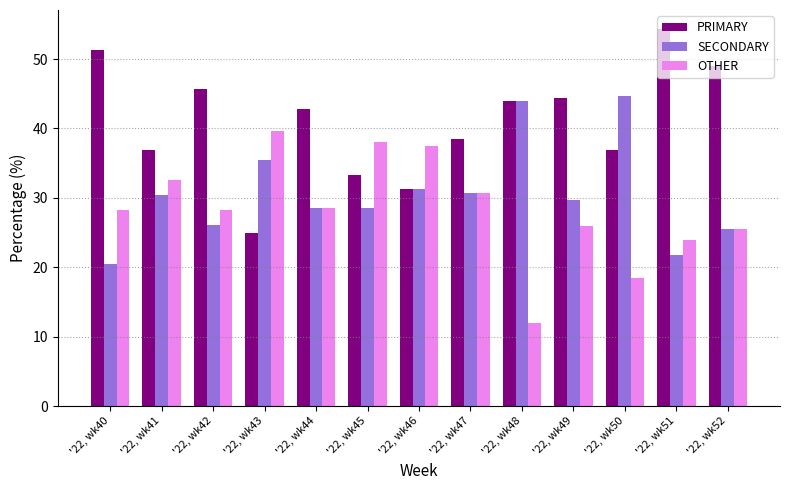

How many distinct data groups are displayed?

3